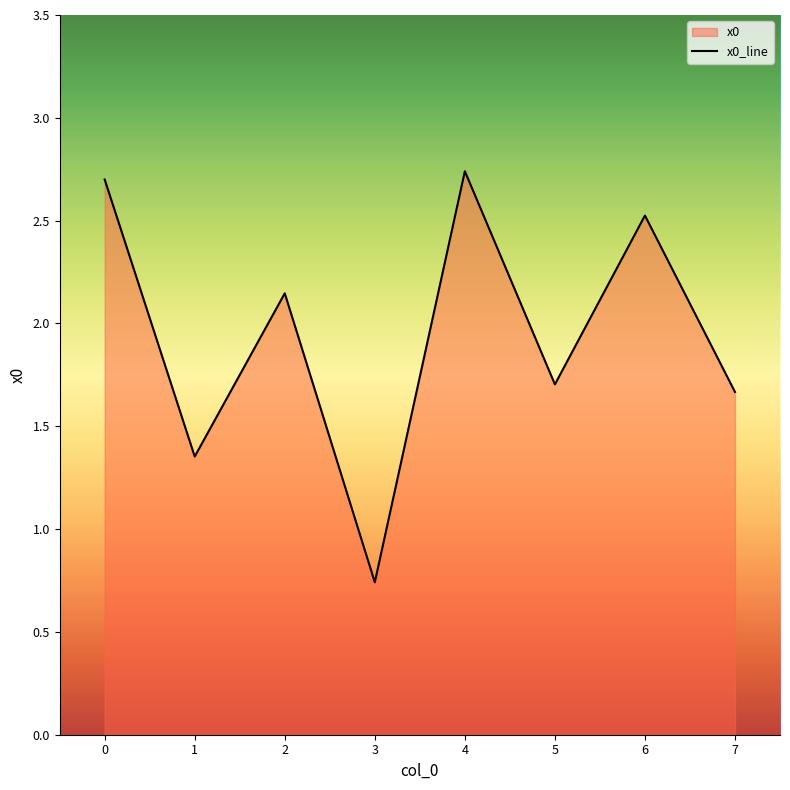

Rank the categories by value from lowest to highest.

3, 1, 7, 5, 2, 6, 0, 4